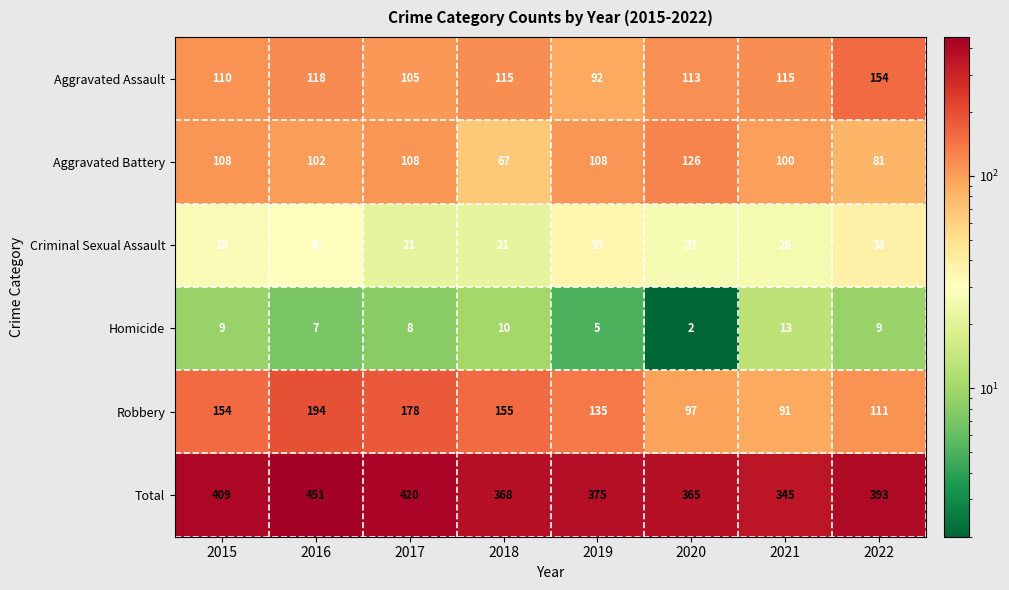

Which series has the widest spread of values?

Total